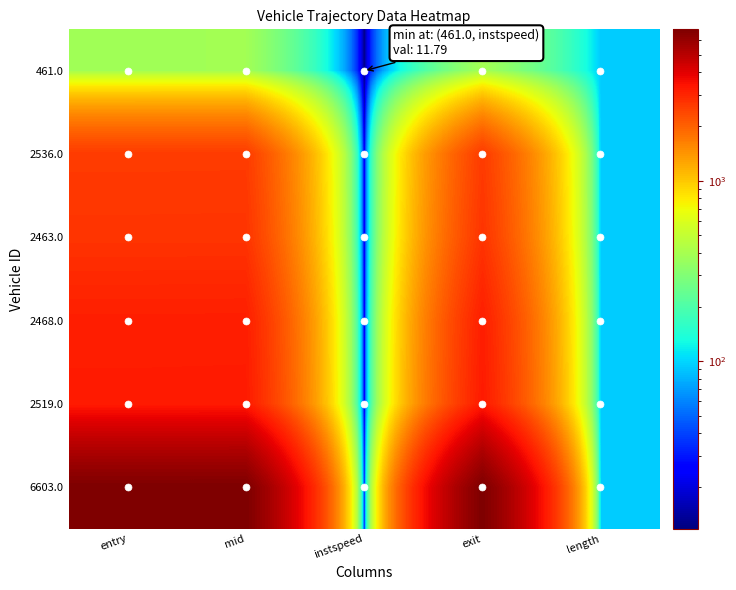

Rank the series by their maximum value, from highest to lowest.

6603.0, 2519.0, 2468.0, 2463.0, 2536.0, 461.0